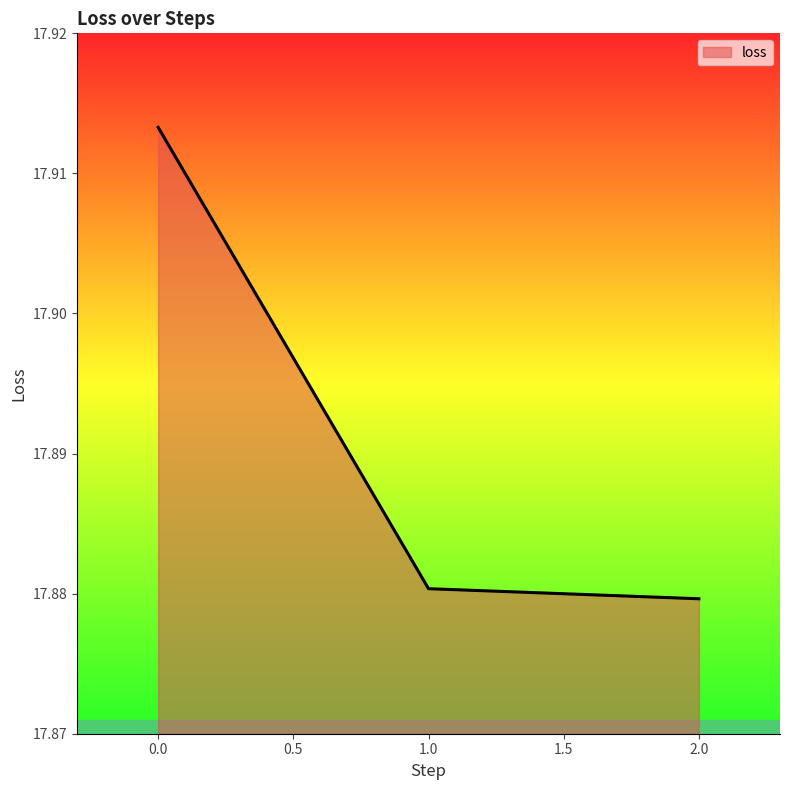

What position from the right is 1.0?

2